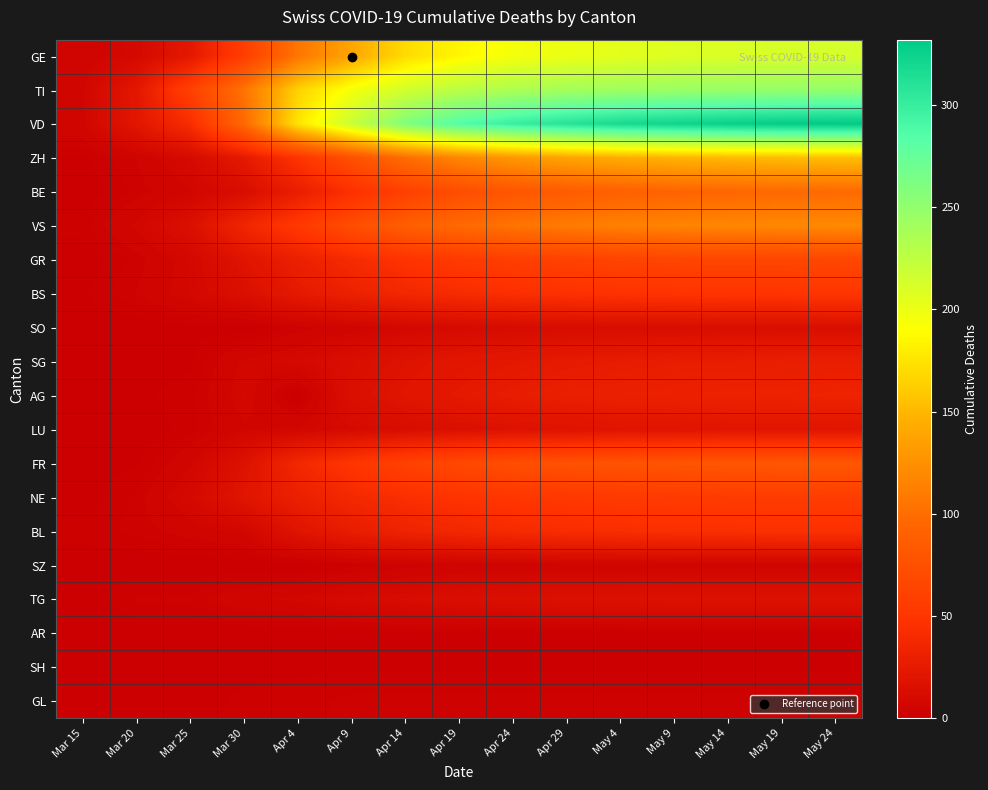

What is the greatest value displayed?

332